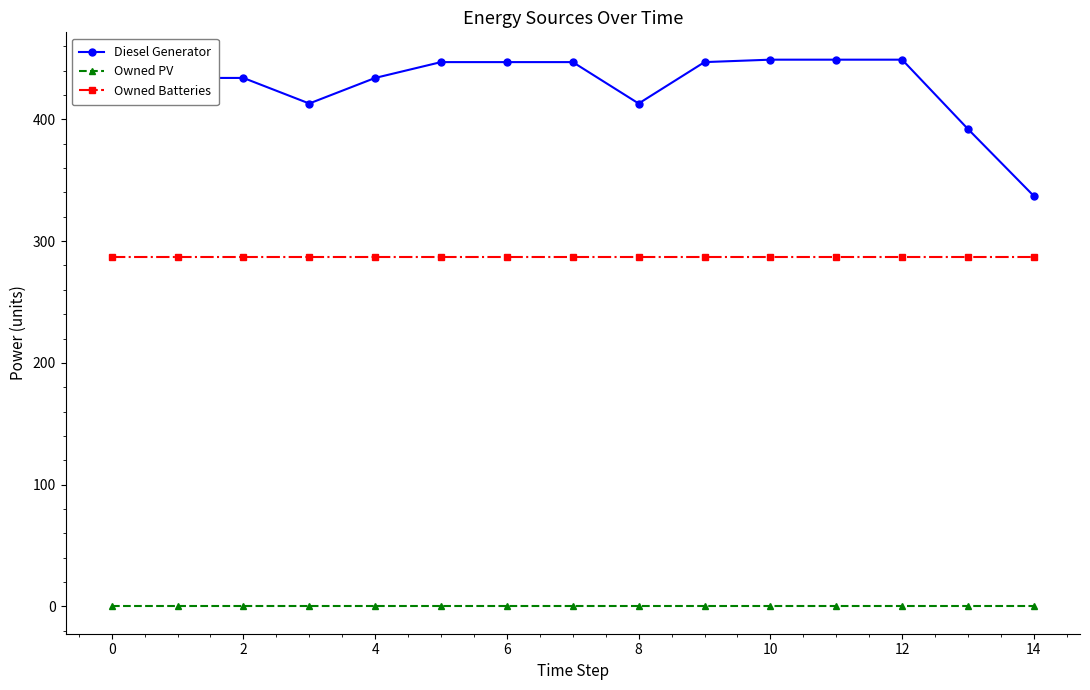

At how many categories does at least one series exceed 136?

15